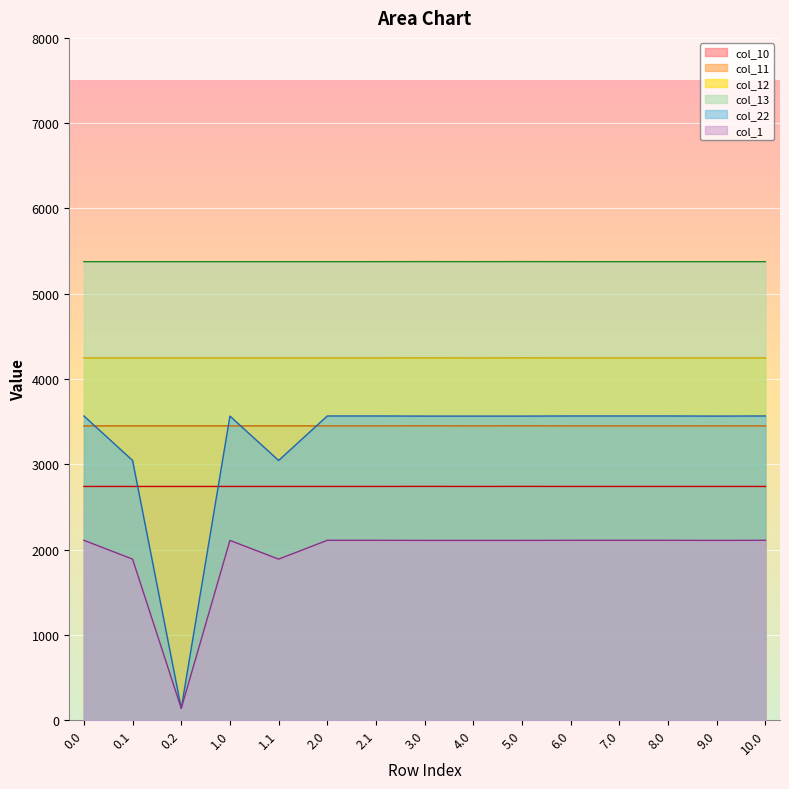

Does the chart display data point markers on the line(s)?

No